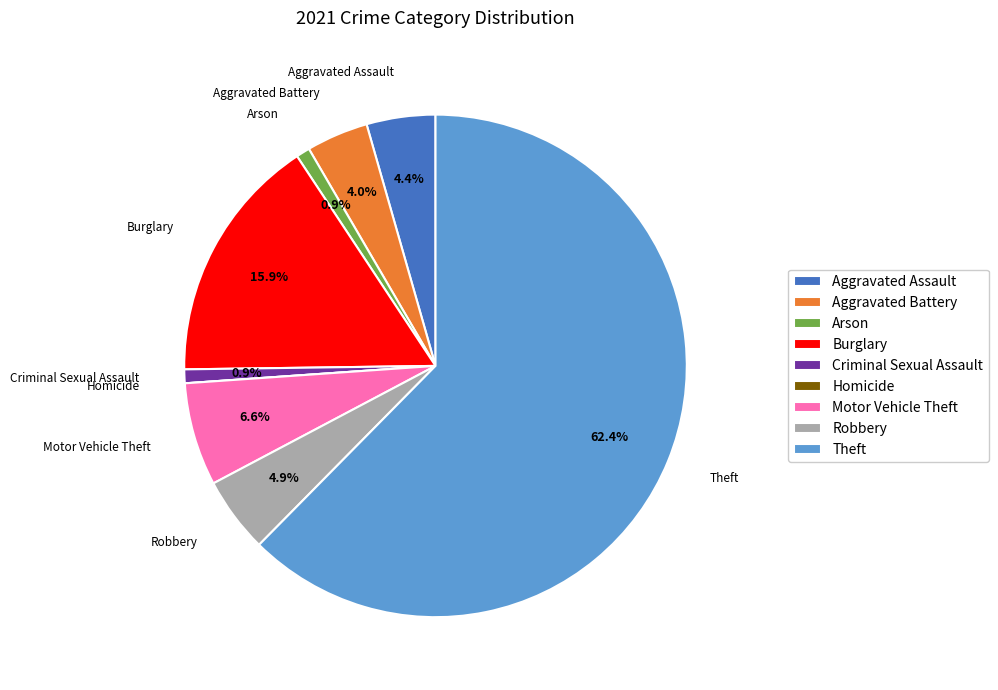

To the nearest percent, what portion does Aggravated Assault represent?

4%